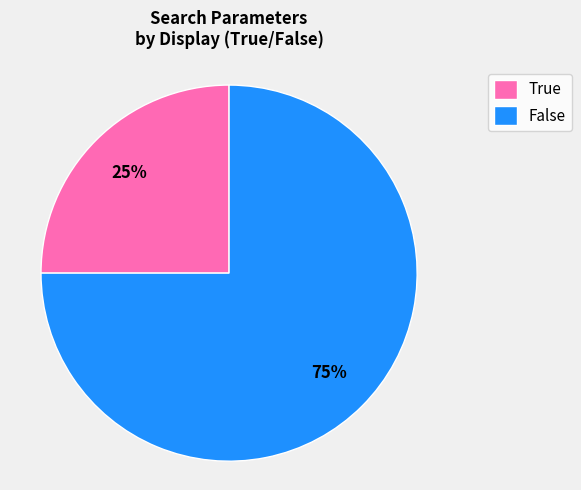

To the nearest percent, what is the difference between the False and True slice percentages?

50%